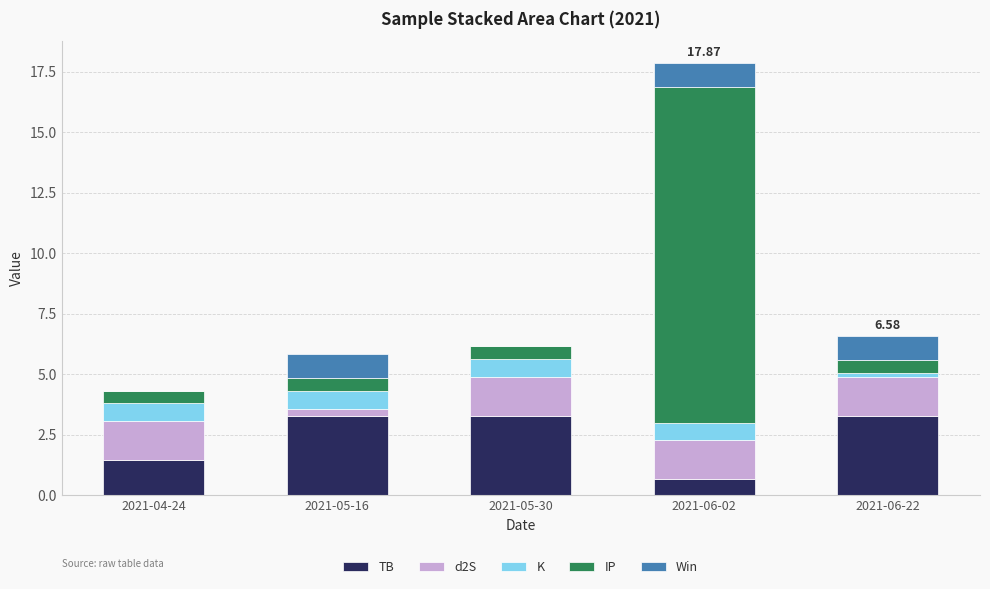

What is the total value across all series at 2021-05-30?

6.2